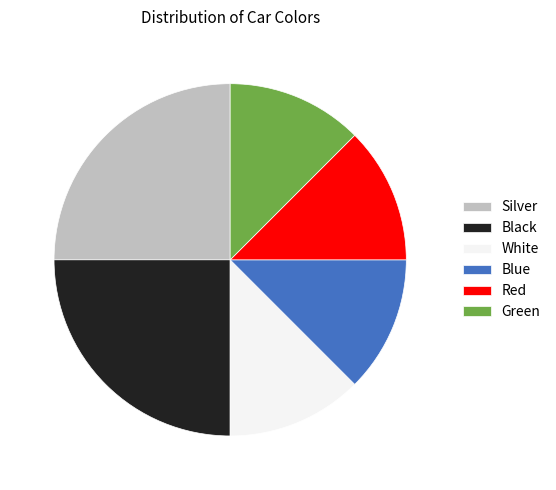

Does Black account for over 50% of the chart?

No